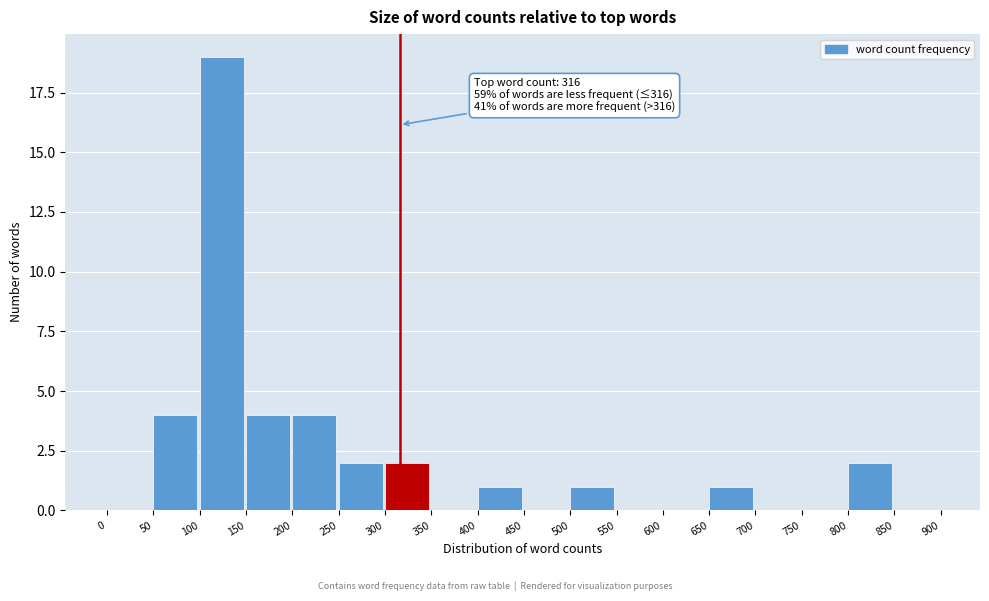

Over which range of the x-axis is the bar tallest?

100 to 150